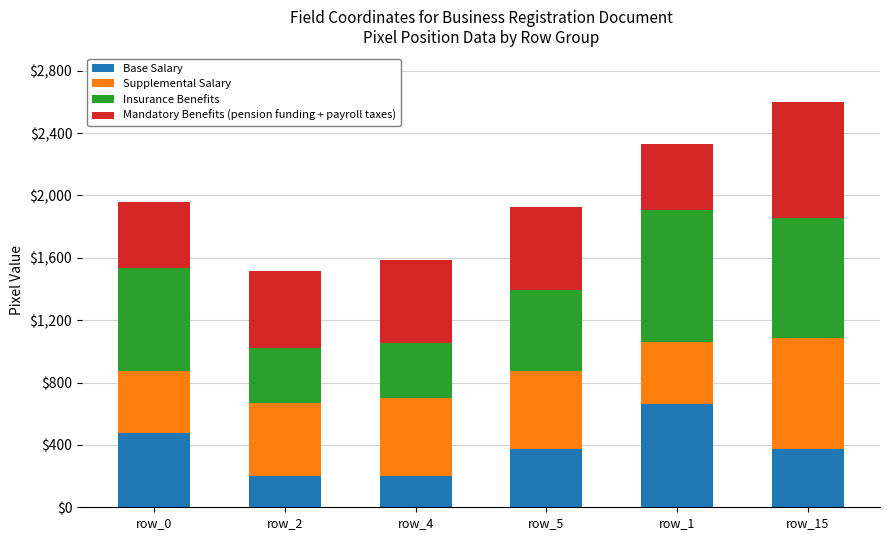

The value of Base Salary at row_2 is 202. True or false?

True